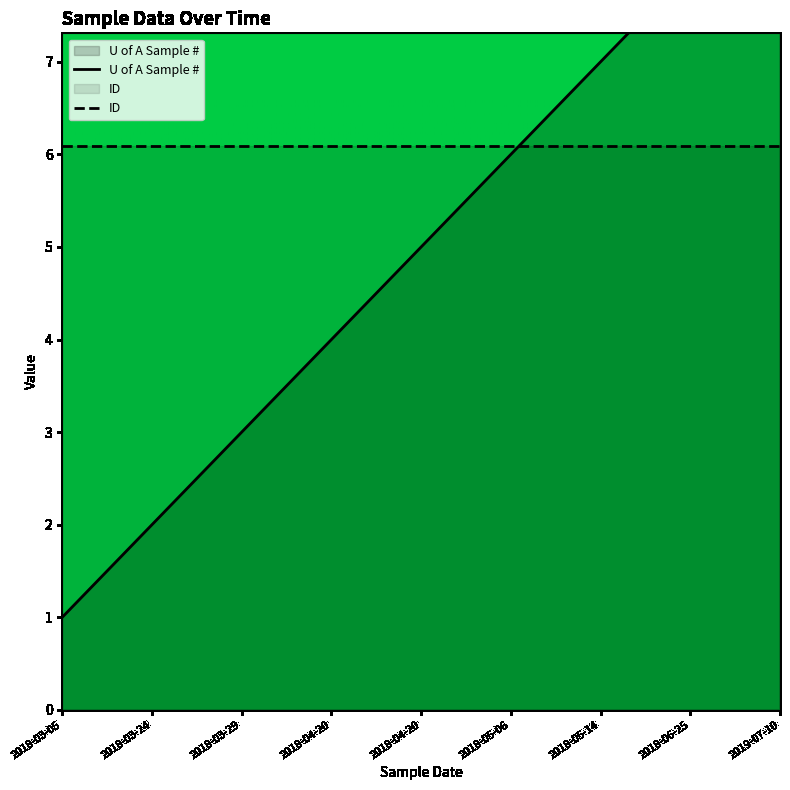

Which label corresponds to the smallest value in the chart?

2018-03-05